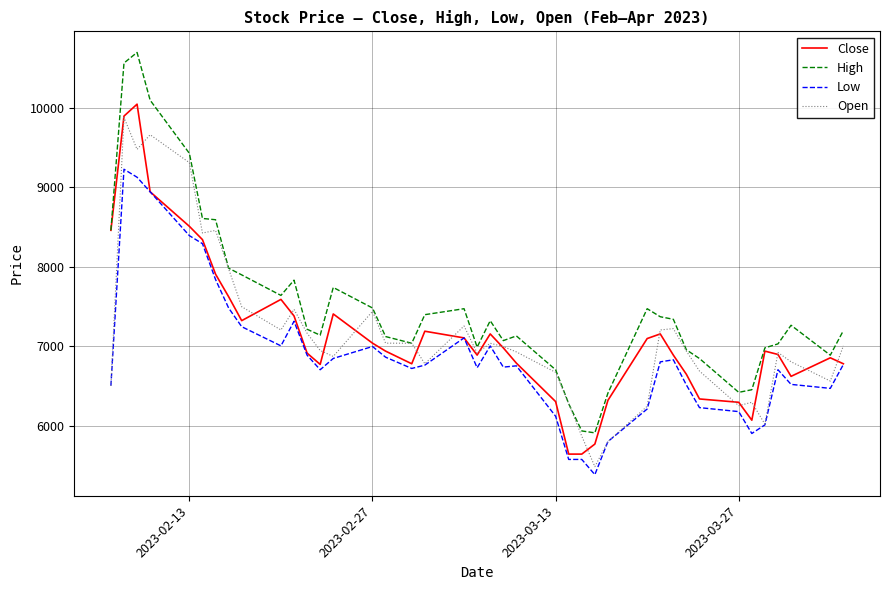

True or false: Low and High cross at least once.

False